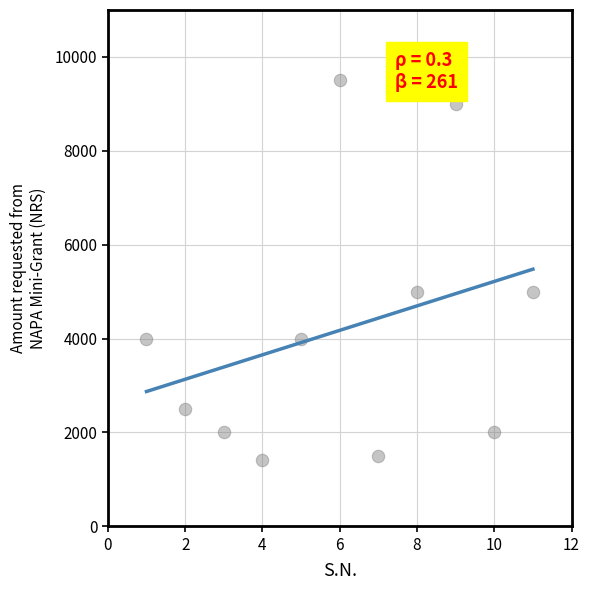

What is the average X value?

6